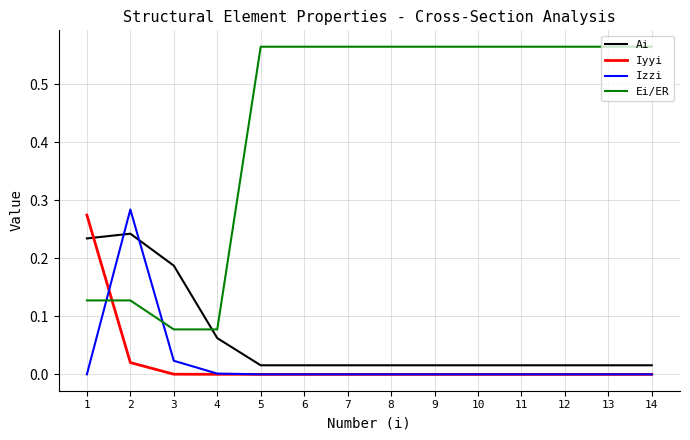

How many times do Izzi and Ei/ER cross each other?

2